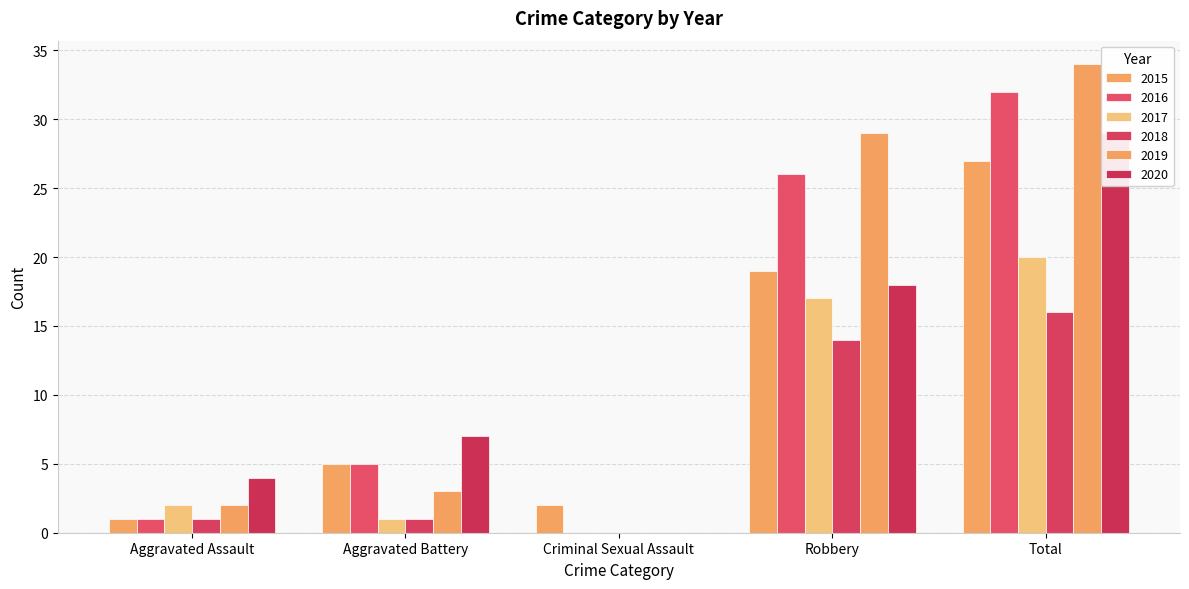

Reading left to right, transcribe all the data shown in this chart.

2015: 1	5	2	19	27
2016: 1	5	0	26	32
2017: 2	1	0	17	20
2018: 1	1	0	14	16
2019: 2	3	0	29	34
2020: 4	7	0	18	29